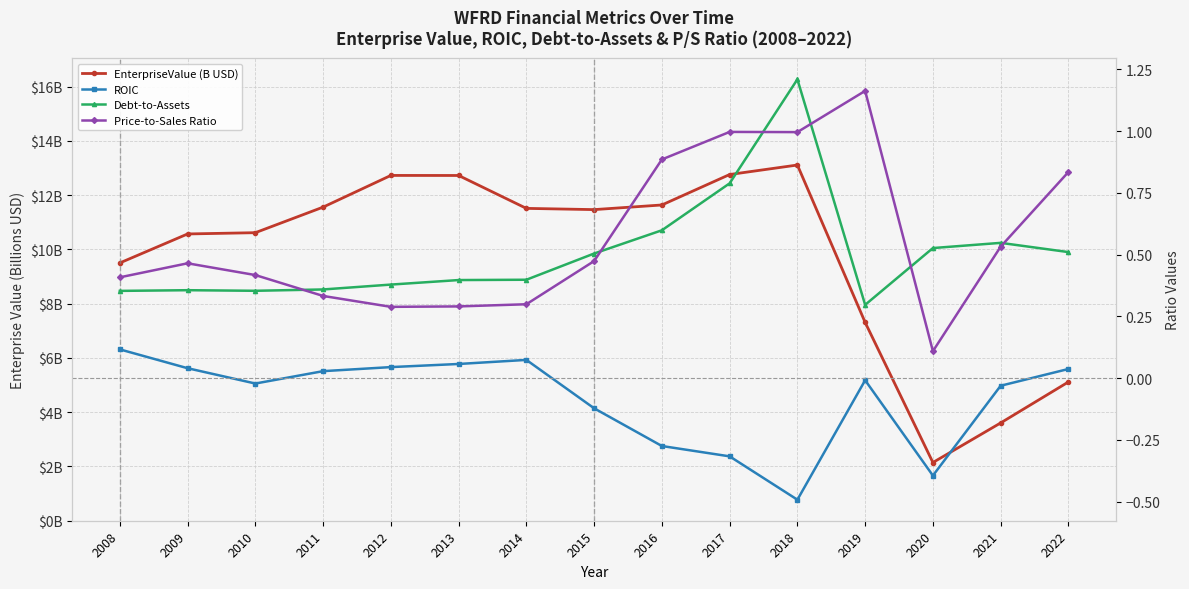

Rank the series by their maximum value, from highest to lowest.

EnterpriseValue (B USD), Debt-to-Assets, Price-to-Sales Ratio, ROIC